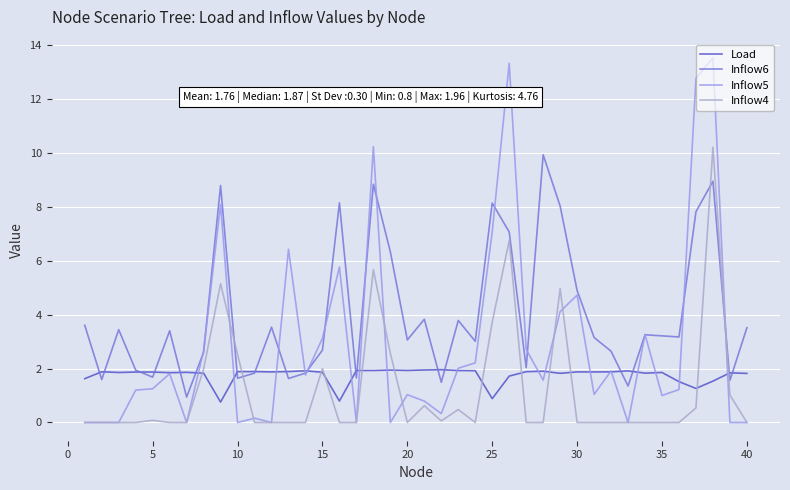

What is the lowest value of the Inflow6 series?

0.9